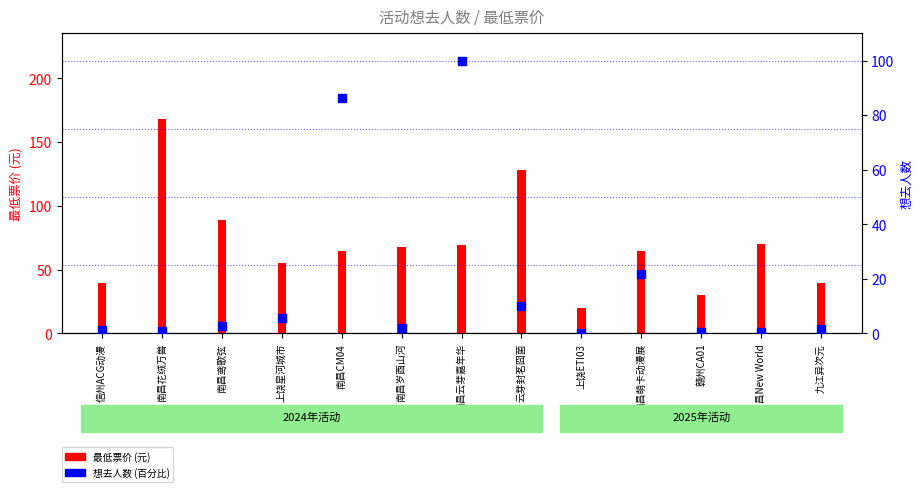

Is the value of 想去人数 (百分比) at 上饶ETI03 greater than the value of 最低票价 (元) at 南昌New World?

No